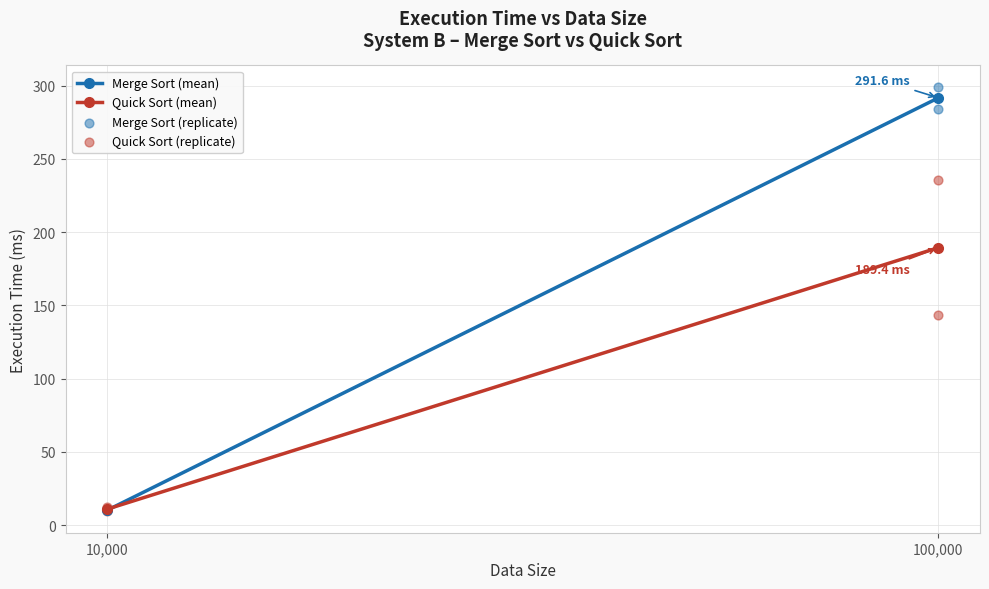

Across all series, what Y value is closest to 154?

143.1